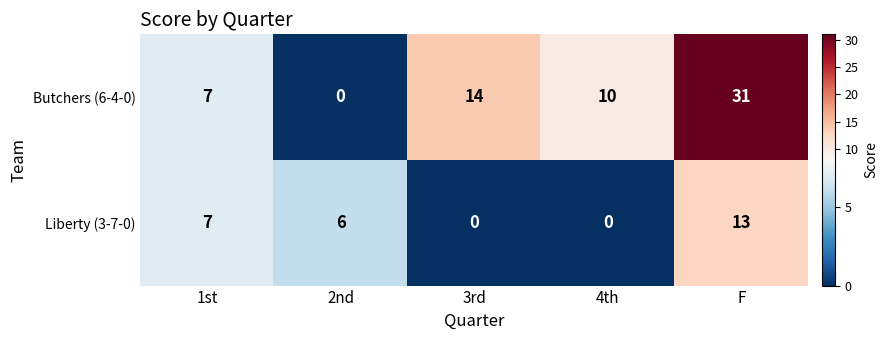

How many categories are shown in the chart?

5